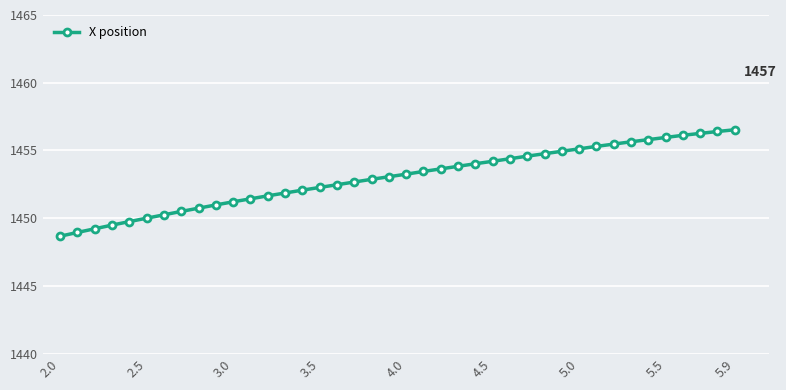

How many categories are shown in the chart?

40